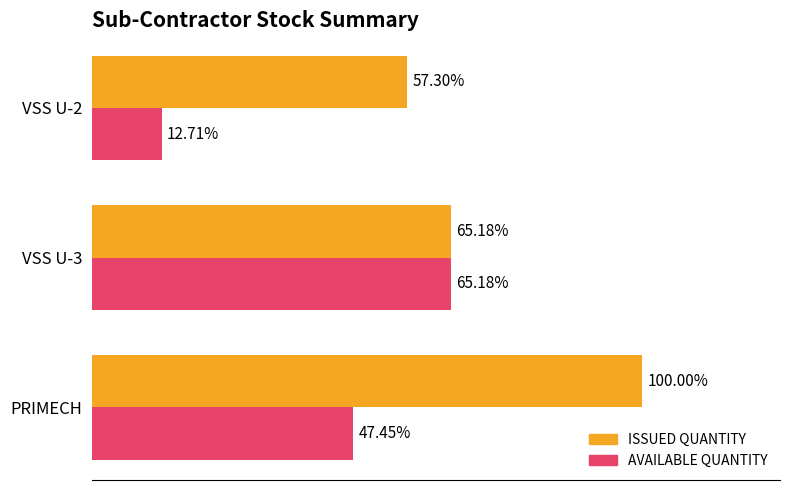

What are all the series names shown in the legend?

ISSUED QUANTITY, AVAILABLE QUANTITY